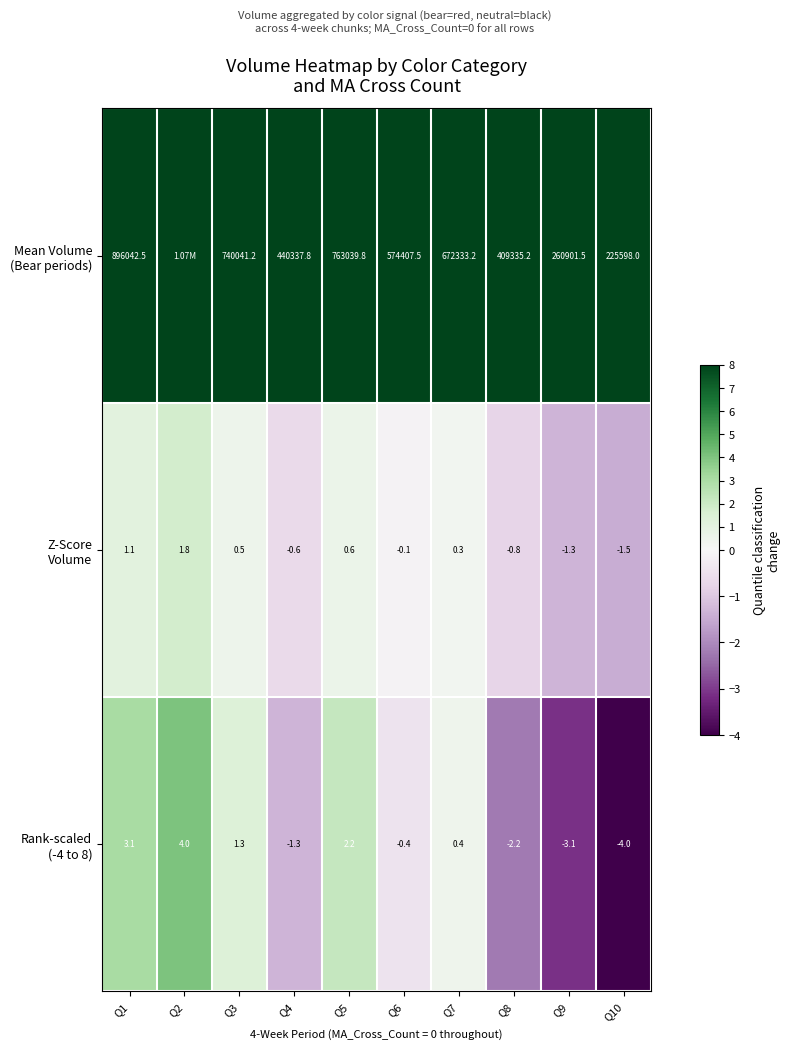

What is the total value across all series at Q9?

260897.1